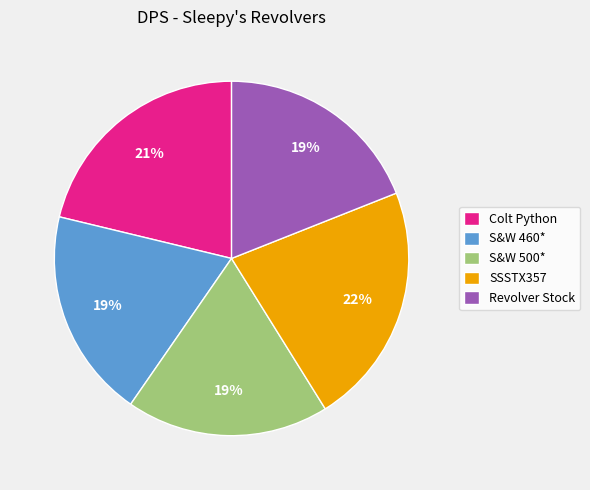

What is the ratio of the value at S&W 460* to the value at Revolver Stock?

1.0